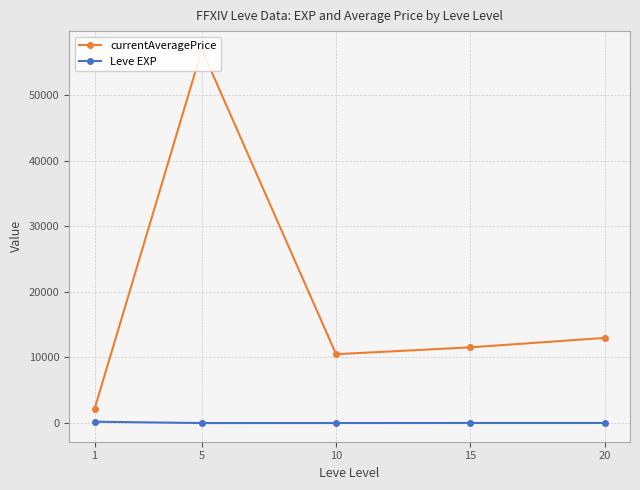

True or false: currentAveragePrice has a value of 10502.3 at 10.

True